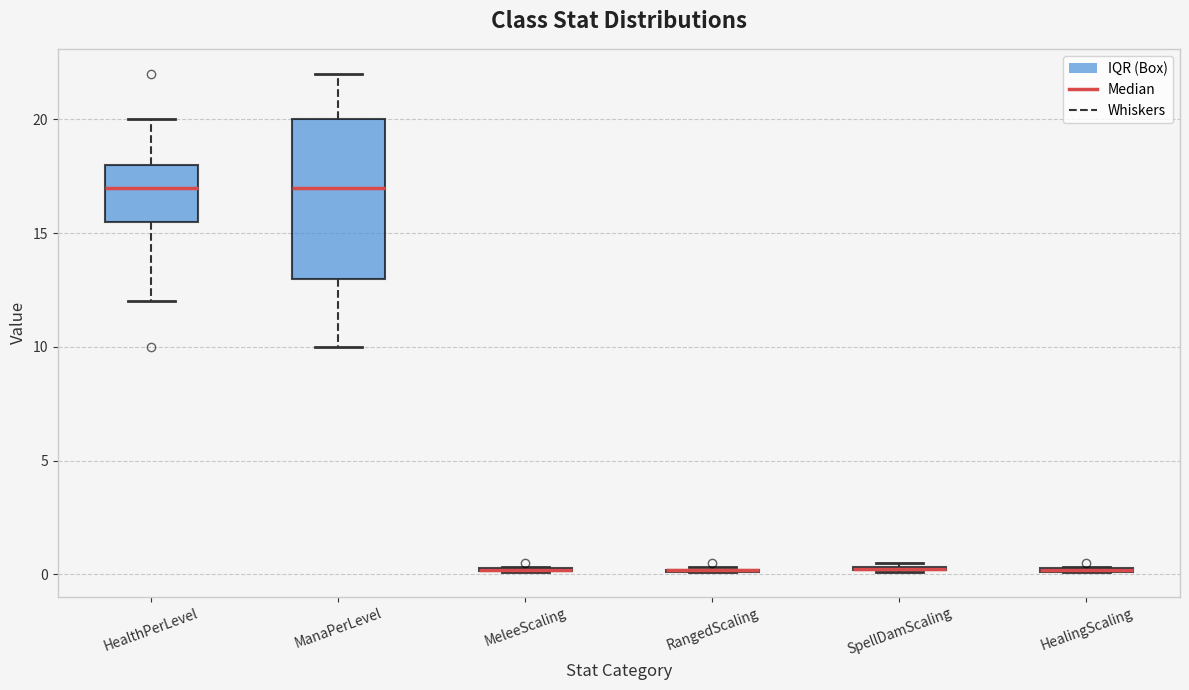

Where is the upper edge of the box for SpellDamScaling on the y-axis? The values are not printed on the chart, so give them approximately, as read against the axis.

0.5